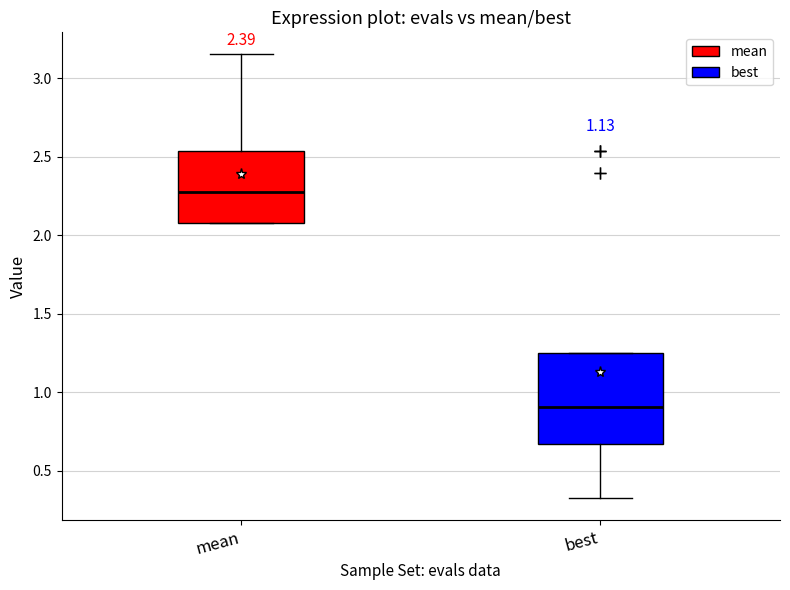

Which box is the tallest, from its lower edge to its upper edge?

best